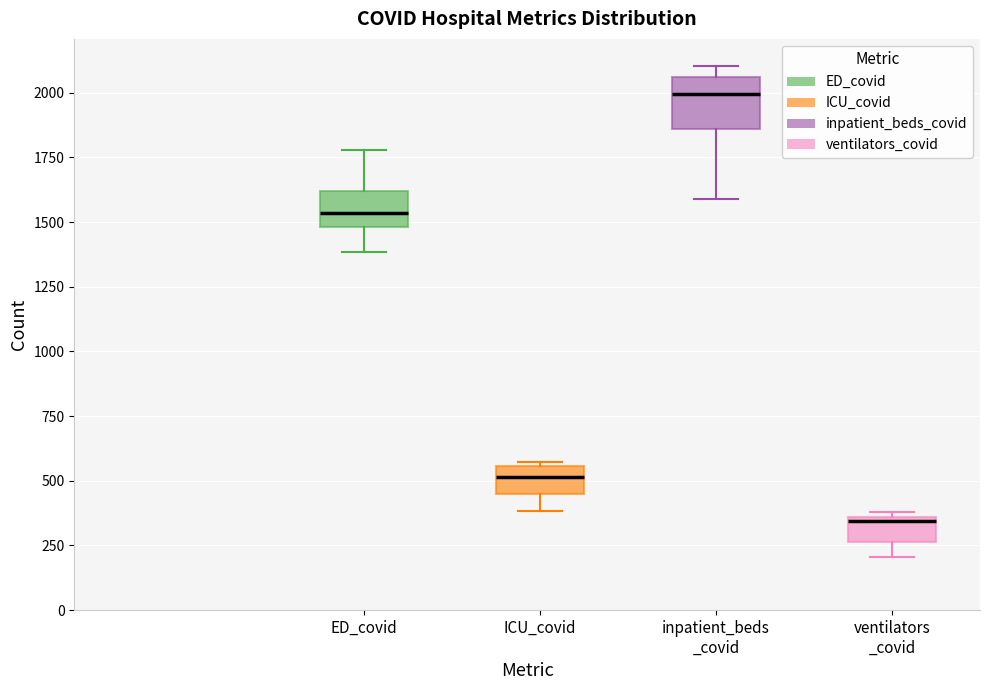

Reading left to right, read every box against the y-axis: the position of its median line, the range the box covers, and the ends of its whiskers. The values are not printed on the chart, so give them approximately, as read against the axis.

ED_covid: median 1550, box 1500 to 1600, whiskers 1400 to 1800
ICU_covid: median 500, box 450 to 550, whiskers 400 to 550
inpatient_beds _covid: median 2000, box 1850 to 2050, whiskers 1600 to 2100
ventilators _covid: median 350 (just below the box's upper edge), box 250 to 350, whiskers 200 to 400